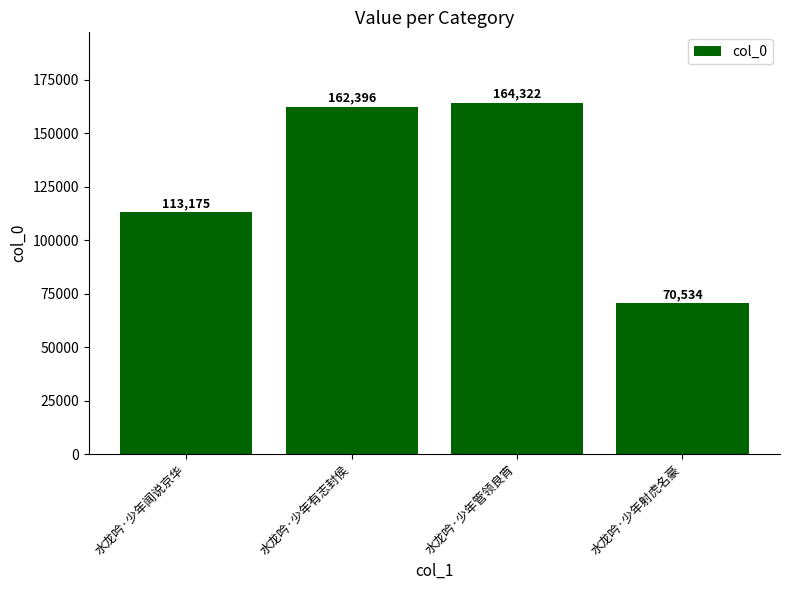

Reading right to left, what are all the values shown in this chart?

水龙吟·少年射虎名豪=70534	水龙吟·少年管领良宵=164322	水龙吟·少年有志封侯=162396	水龙吟·少年闻说京华=113175